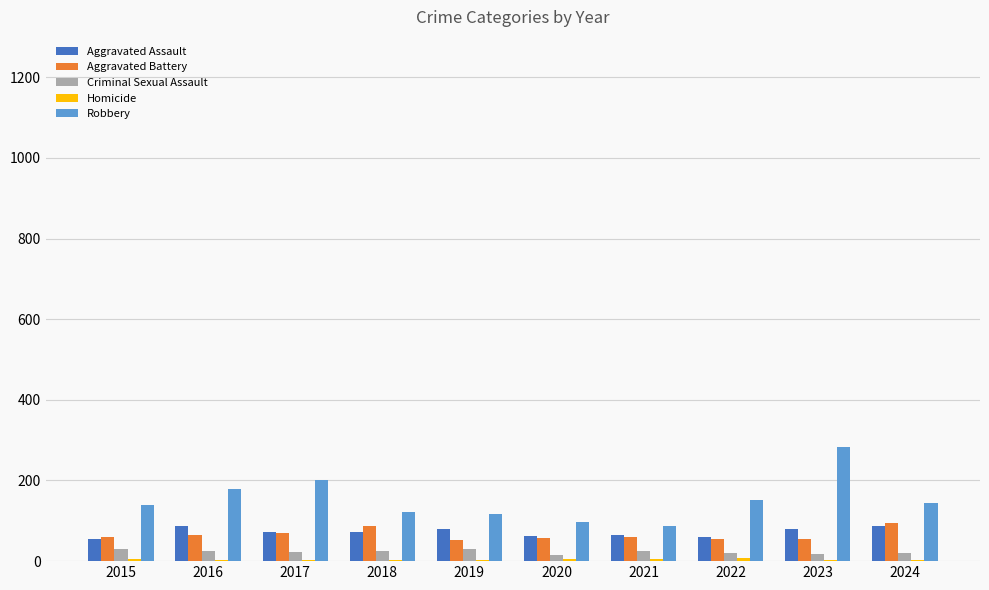

Which series has the largest total across all categories?

Robbery